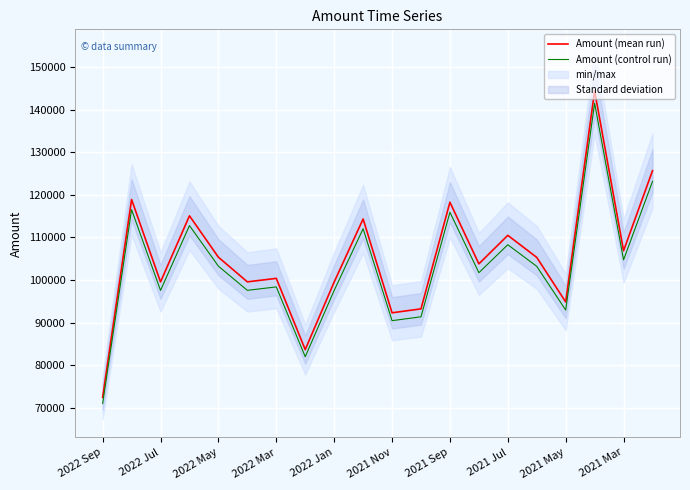

What are all the series names shown in the legend?

Amount (mean run), Amount (control run)